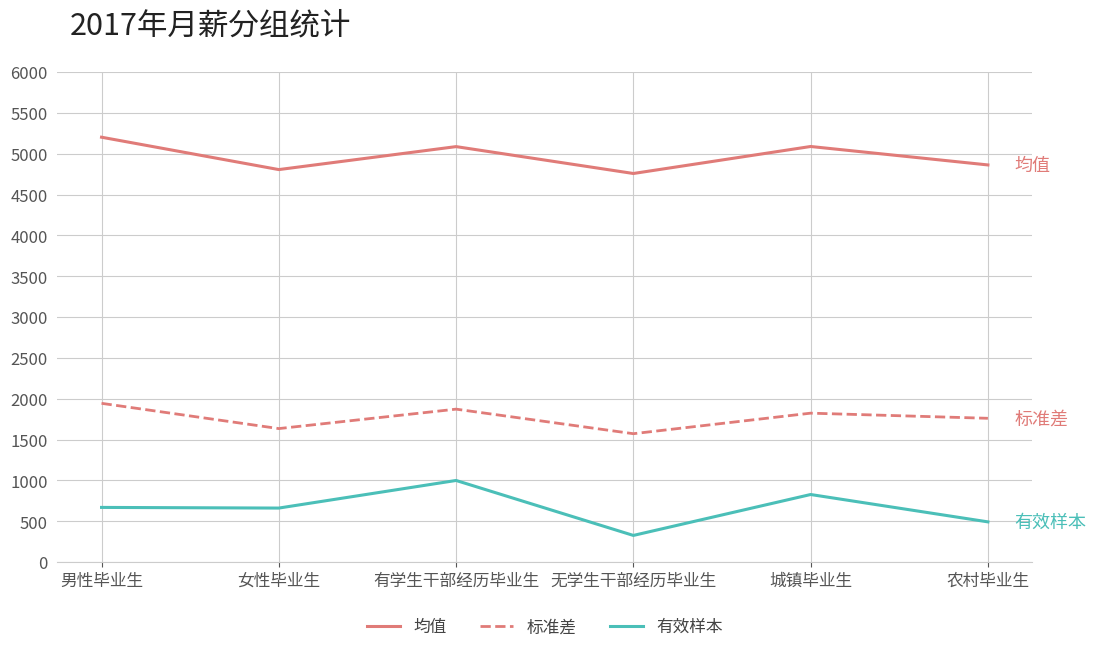

True or false: 标准差 and 均值 intersect in this chart.

False